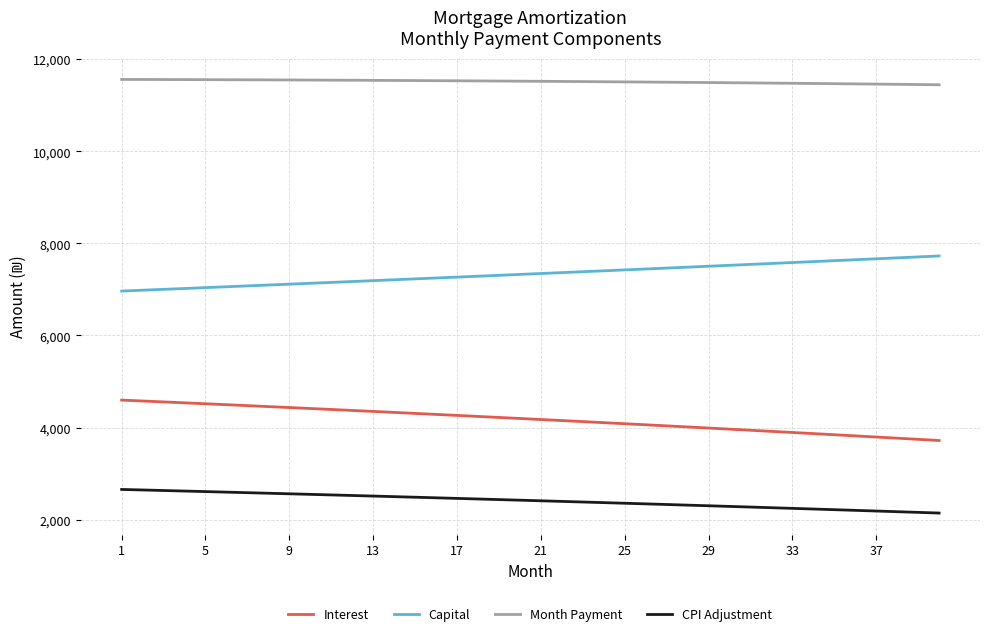

Which series has the largest total across all categories?

Month Payment